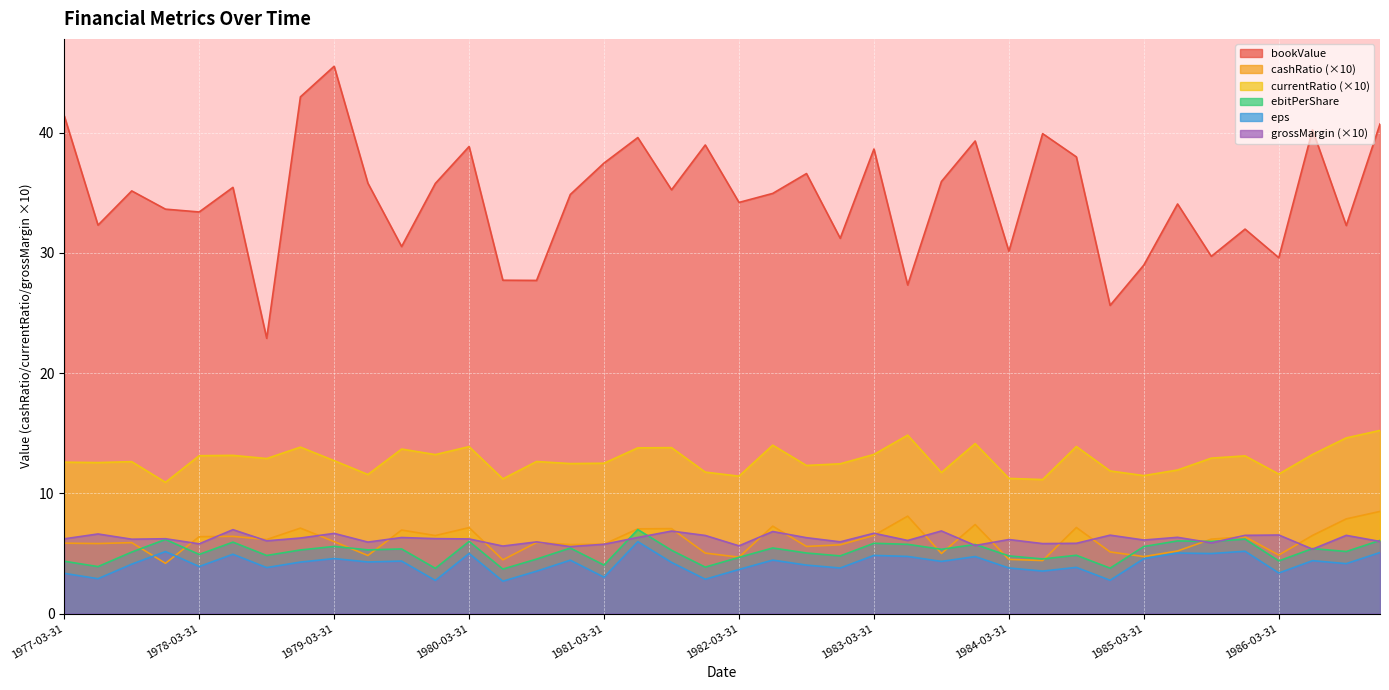

Read the ebitPerShare value at 1982-12-31.

4.8